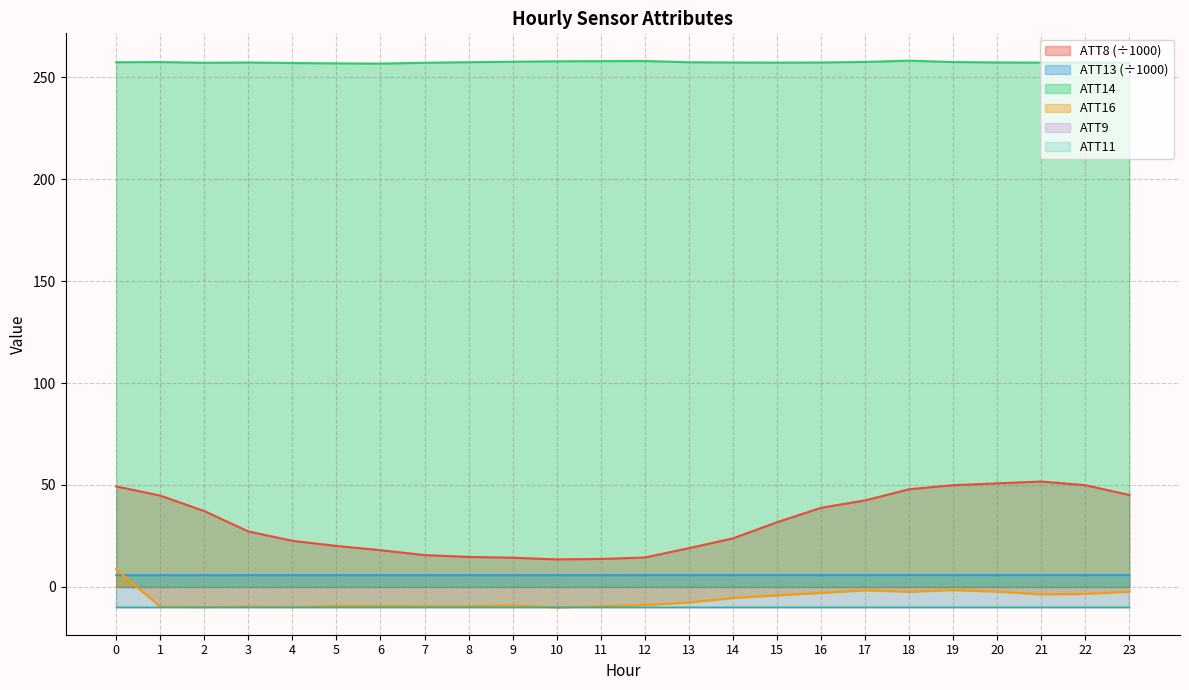

Does the chart display data point markers on the line(s)?

No